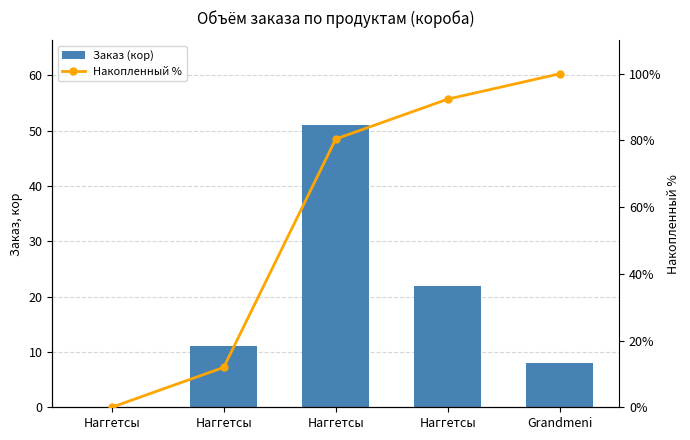

Reading left to right, list all the values displayed in this chart.

Заказ (кор): 0.0	11.0	51.0	22.0	8.0
Накопленный %: 0.0	12.0	80.4	92.4	100.0